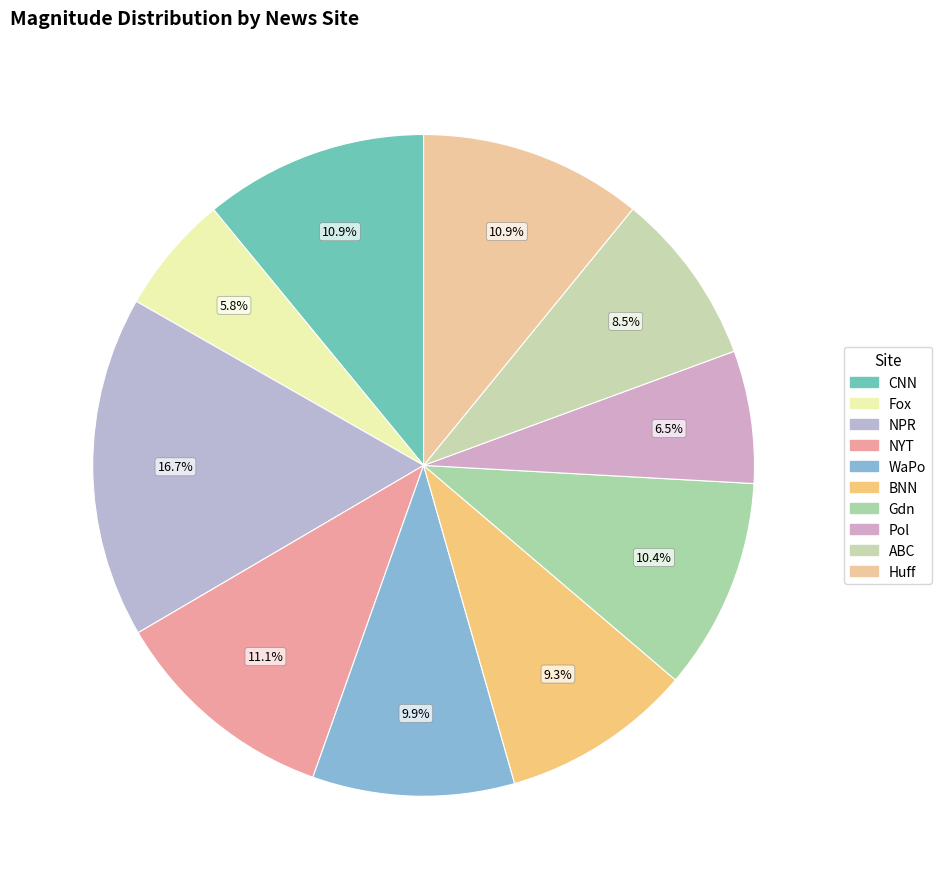

Rank the categories by value from highest to lowest.

NPR, NYT, CNN, Huff, Gdn, WaPo, BNN, ABC, Pol, Fox